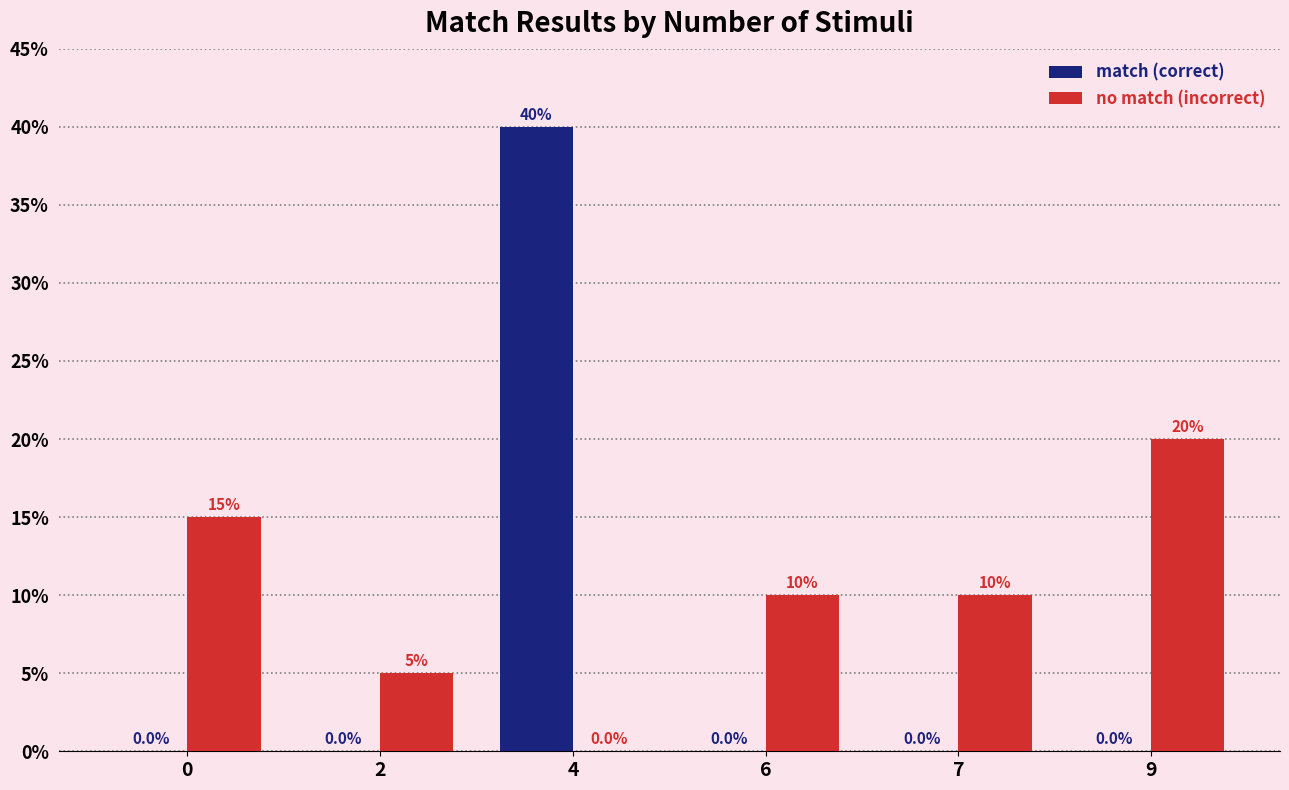

Is it true that match (correct) equals 4 at 2?

False